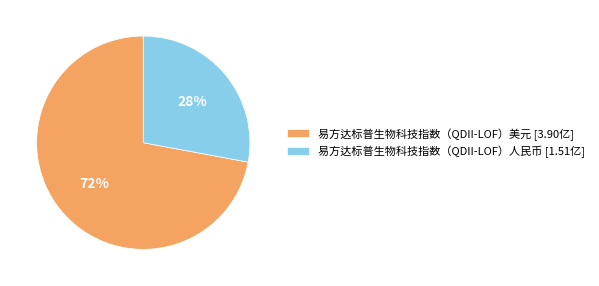

What is the ratio of the value at 易方达标普生物科技指数（QDII-LOF）人民币 [1.51亿] to the value at 易方达标普生物科技指数（QDII-LOF）美元 [3.90亿]?

0.4